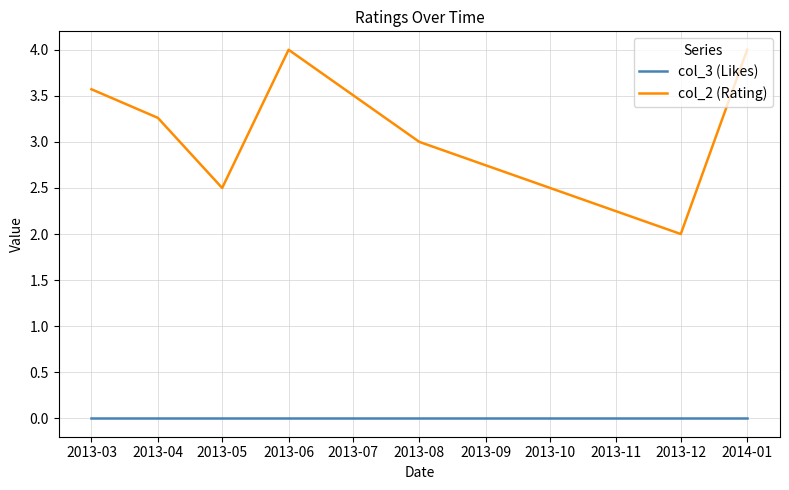

True or false: col_2 (Rating) and col_3 (Likes) cross at least once.

False